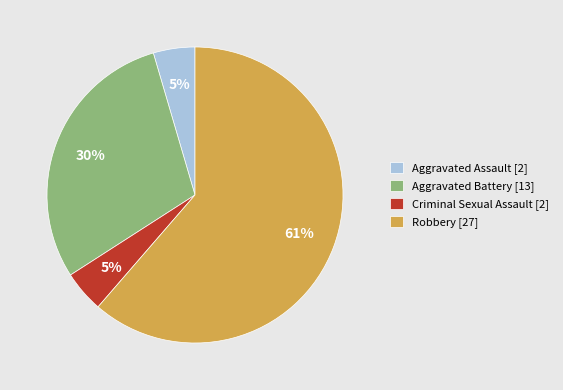

Which category has the biggest portion of the pie?

Robbery